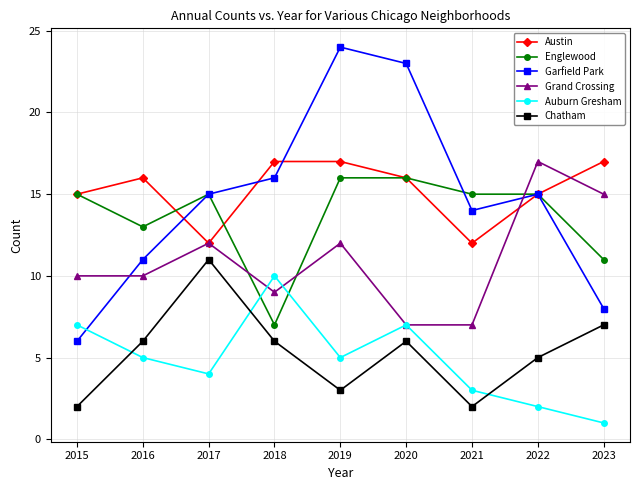

Reading left to right, list all the values displayed in this chart.

Austin: 15	16	12	17	17	16	12	15	17
Englewood: 15	13	15	7	16	16	15	15	11
Garfield Park: 6	11	15	16	24	23	14	15	8
Grand Crossing: 10	10	12	9	12	7	7	17	15
Auburn Gresham: 7	5	4	10	5	7	3	2	1
Chatham: 2	6	11	6	3	6	2	5	7